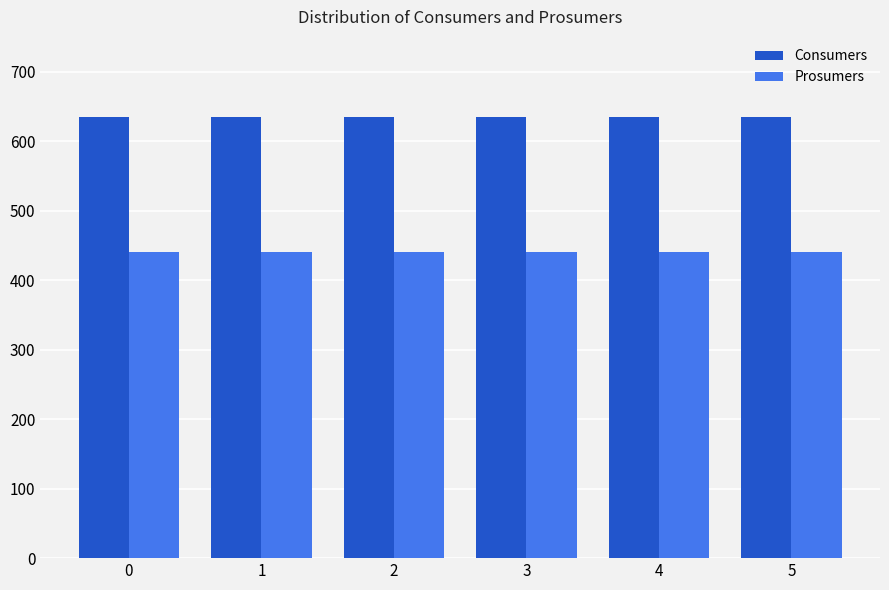

Does the chart contain stacked bars?

No